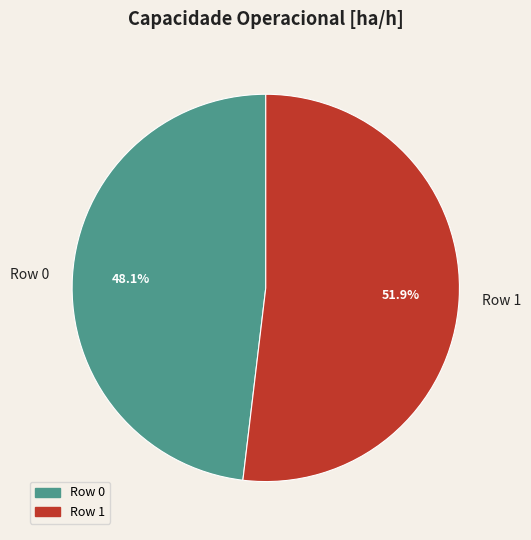

Is the sum of Row 1 and Row 0 greater than half?

Yes